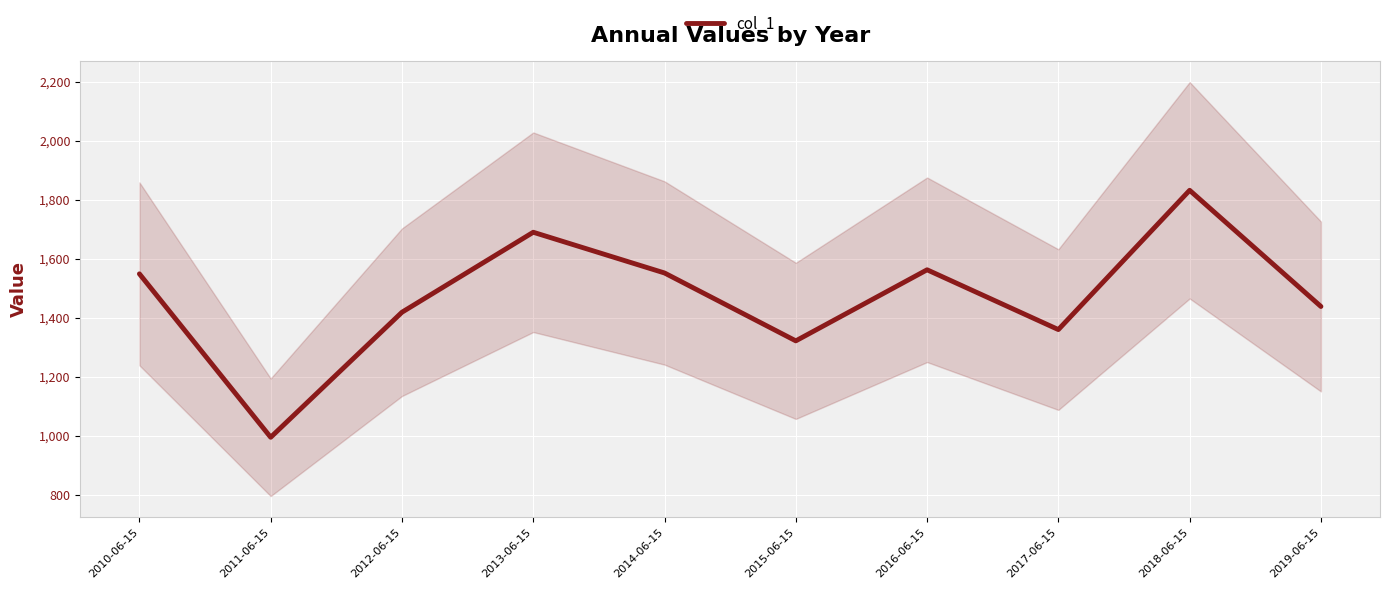

Where is the first local minimum?

2011-06-15